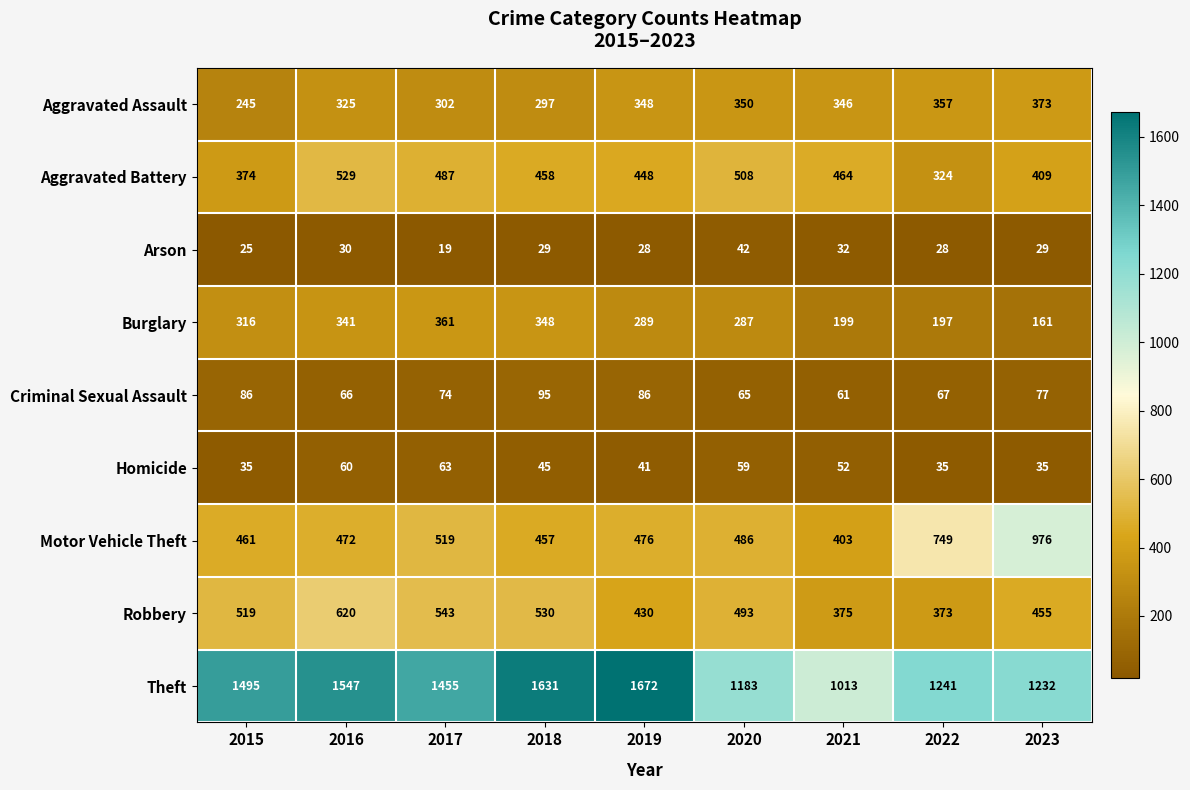

List the series in order of their peak value, lowest first.

Arson, Homicide, Criminal Sexual Assault, Burglary, Aggravated Assault, Aggravated Battery, Robbery, Motor Vehicle Theft, Theft